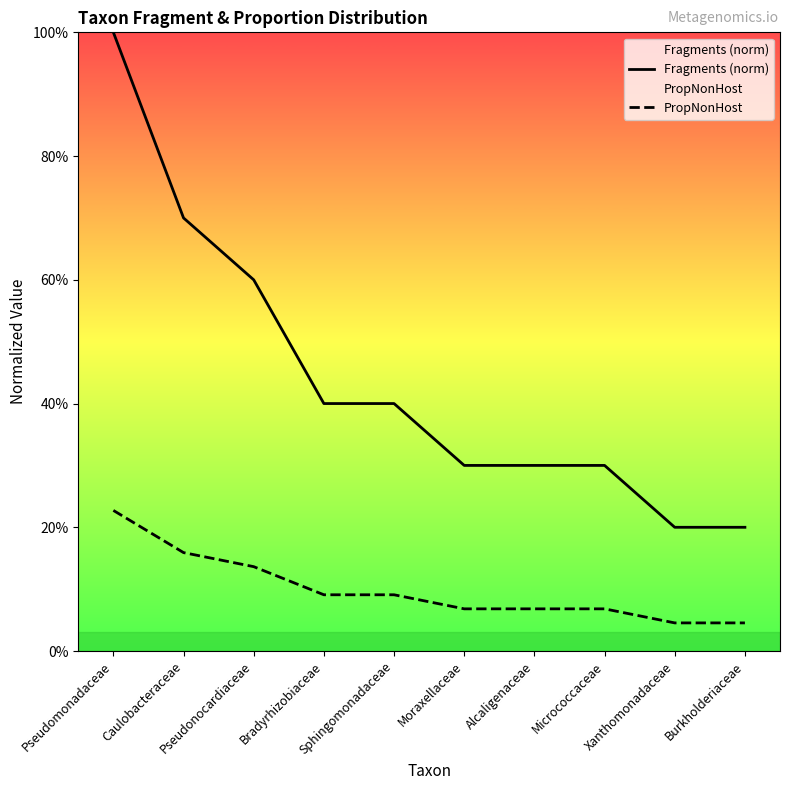

How many lines are shown in the chart?

2